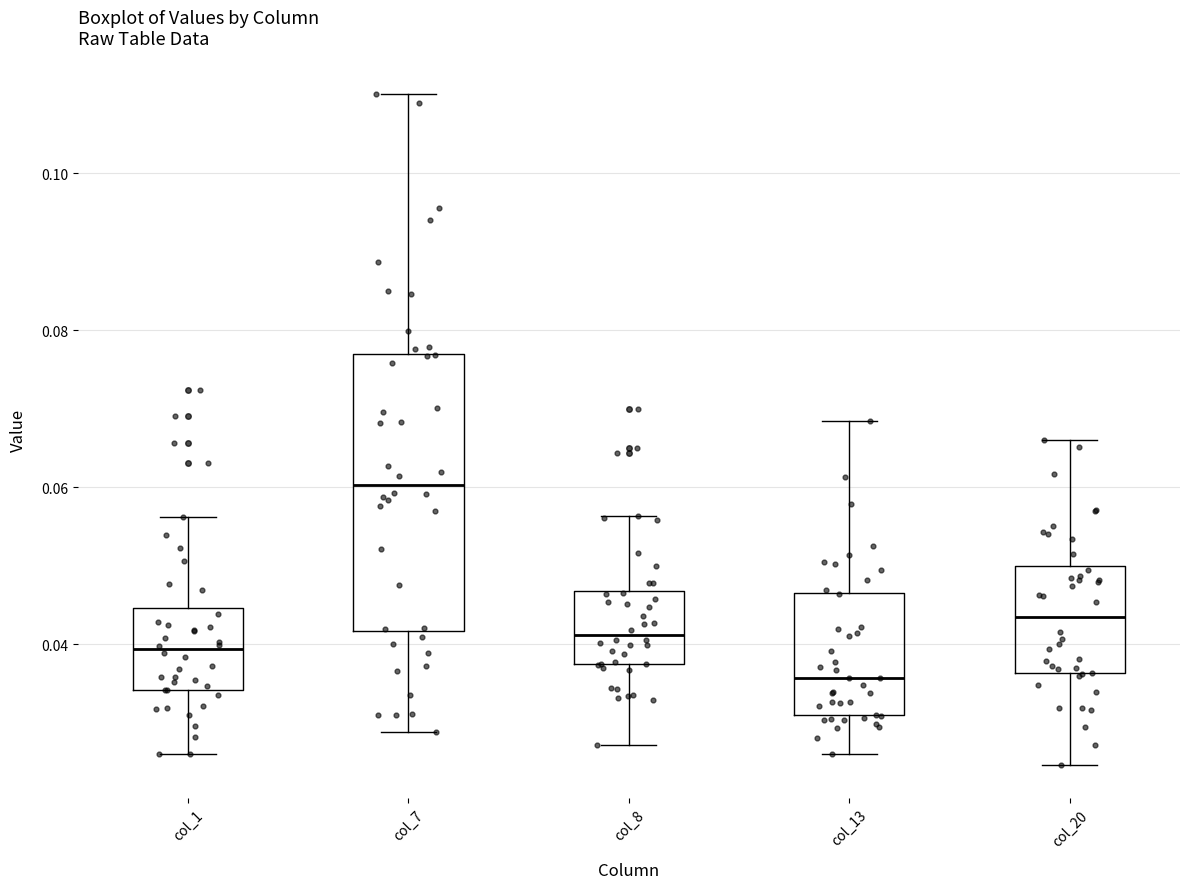

Reading left to right, read every box against the y-axis: the position of its median line, the range the box covers, and the ends of its whiskers. The values are not printed on the chart, so give them approximately, as read against the axis.

col_1: median 0.040, box 0.034 to 0.044, whiskers 0.026 to 0.056
col_7: median 0.060, box 0.042 to 0.076, whiskers 0.028 to 0.110
col_8: median 0.042, box 0.038 to 0.046, whiskers 0.028 to 0.056
col_13: median 0.036, box 0.030 to 0.046, whiskers 0.026 to 0.068
col_20: median 0.044, box 0.036 to 0.050, whiskers 0.024 to 0.066